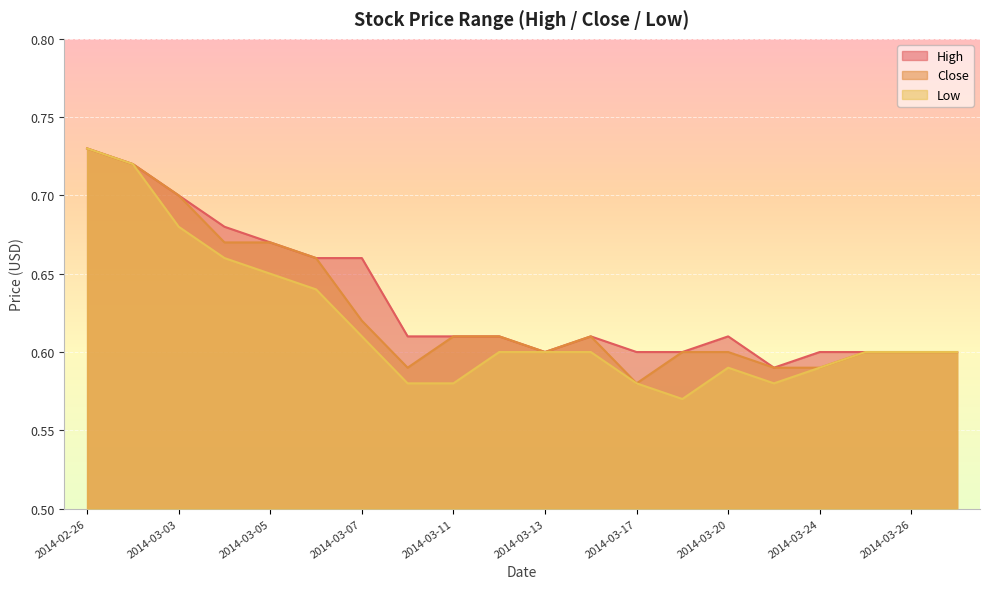

Which series has the largest range (max minus min)?

Low